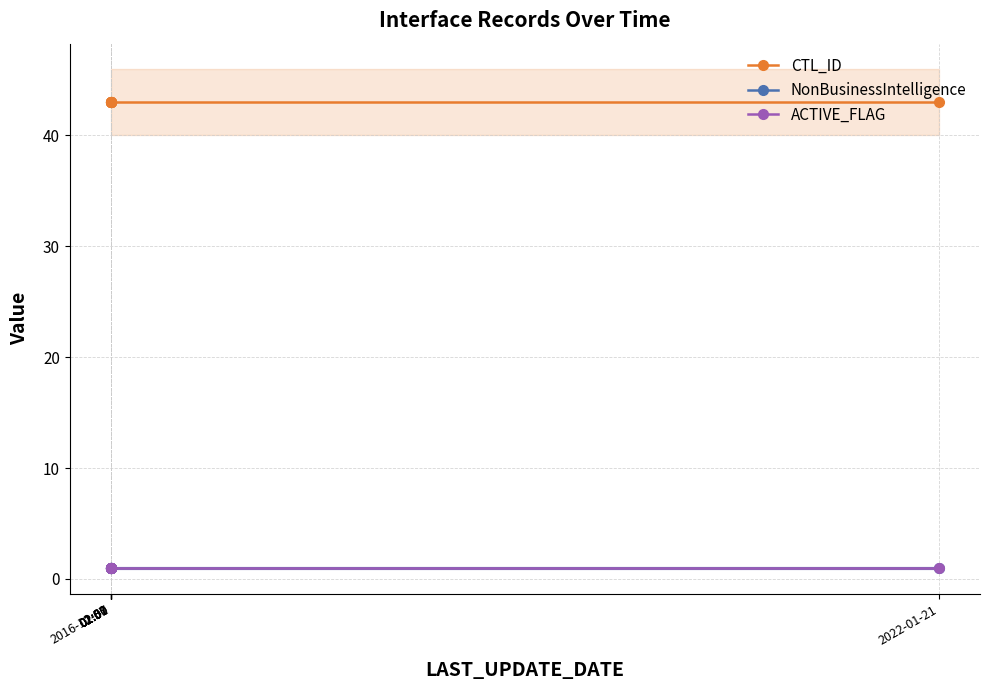

The value of CTL_ID at 01:57 is 14. True or false?

False